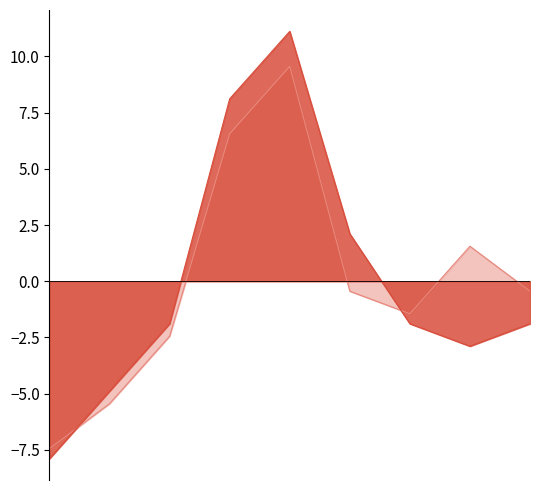

Which has a higher value, 2020 or 2017?

2020